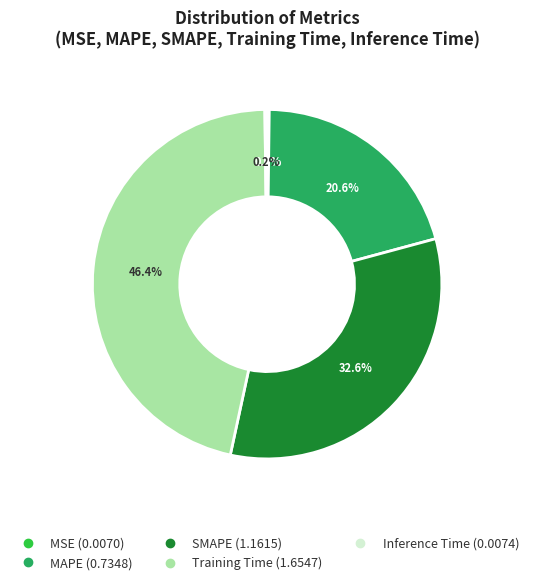

What is the largest slice in the pie chart?

Training Time